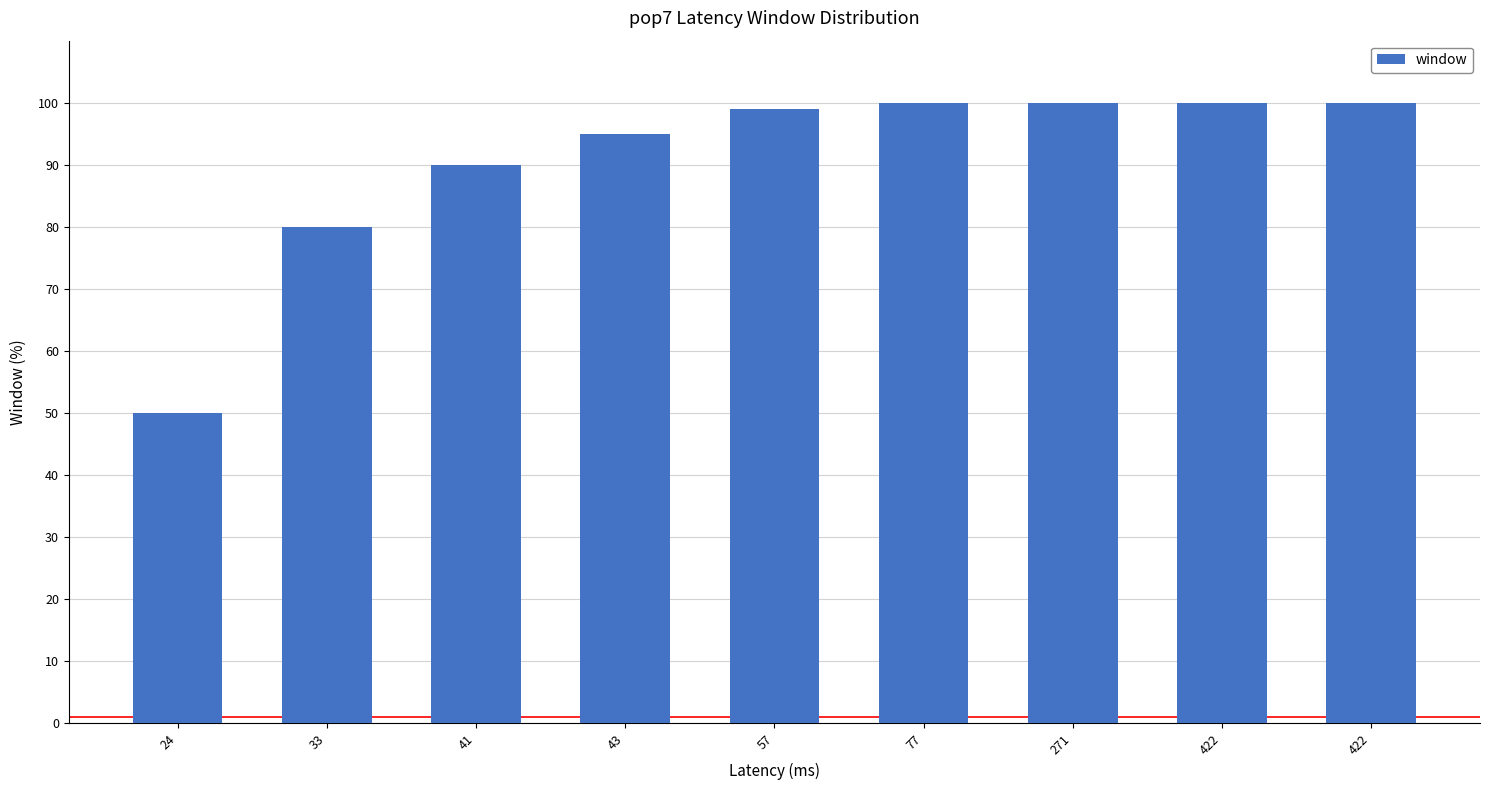

Count the number of categories in the chart.

9